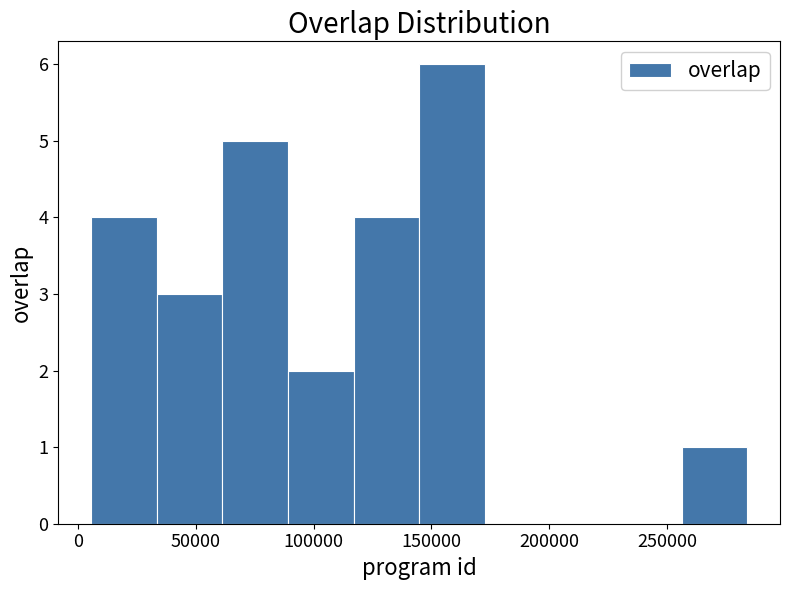

Reading left to right, list every bar in this chart as the range it spans on the x-axis followed by its height. Neither the bar edges nor the heights are printed on the chart, so give them approximately, as read against the axes.

5000 to 35000: 4
35000 to 60000: 3
60000 to 90000: 5
90000 to 115000: 2
115000 to 145000: 4
145000 to 175000: 6
175000 to 200000: 0
200000 to 230000: 0
230000 to 255000: 0
255000 to 285000: 1